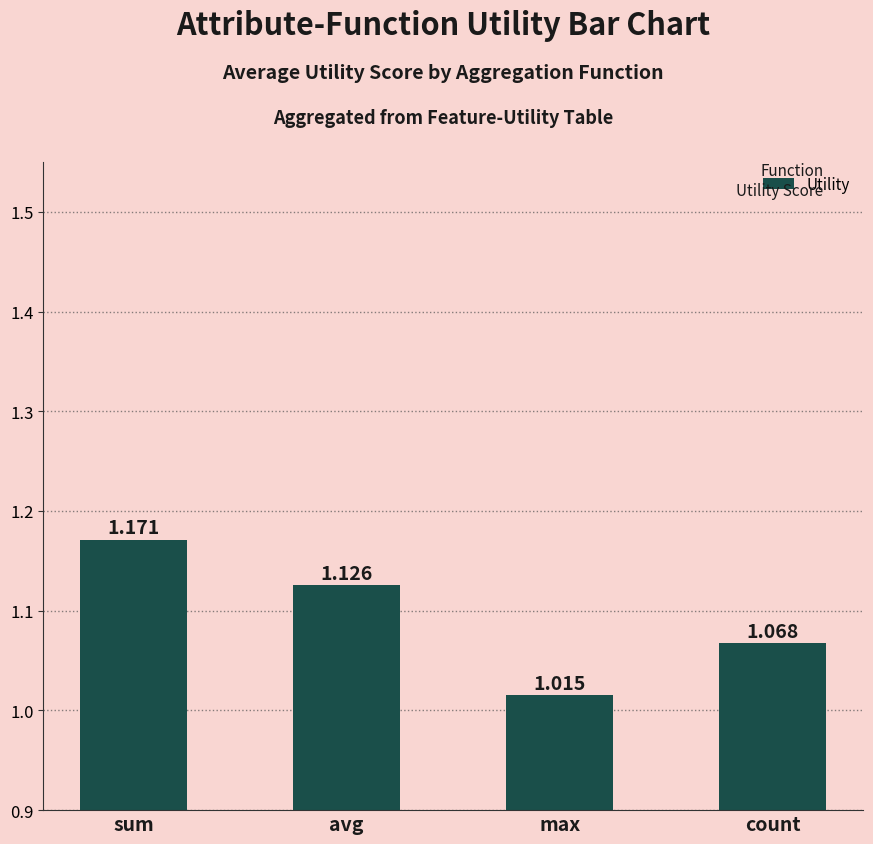

Where is the data nearest to the value 1?

max